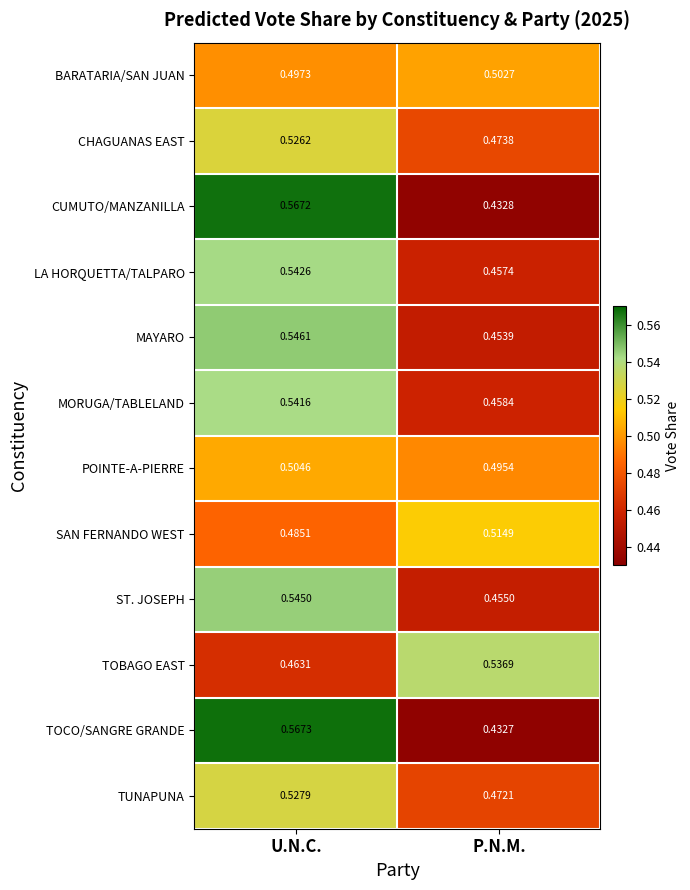

Is the value of SAN FERNANDO WEST at U.N.C. greater than the value of CHAGUANAS EAST at U.N.C.?

No